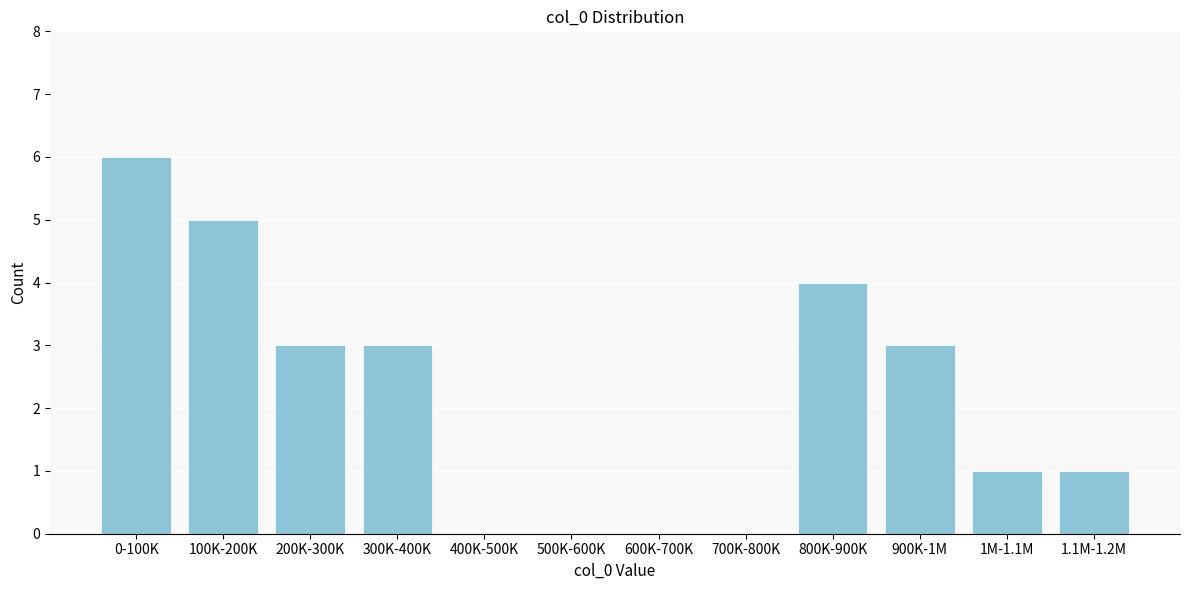

Reading right to left, what are all the values shown in this chart?

1.1M-1.2M=1	1M-1.1M=1	900K-1M=3	800K-900K=4	700K-800K=0	600K-700K=0	500K-600K=0	400K-500K=0	300K-400K=3	200K-300K=3	100K-200K=5	0-100K=6